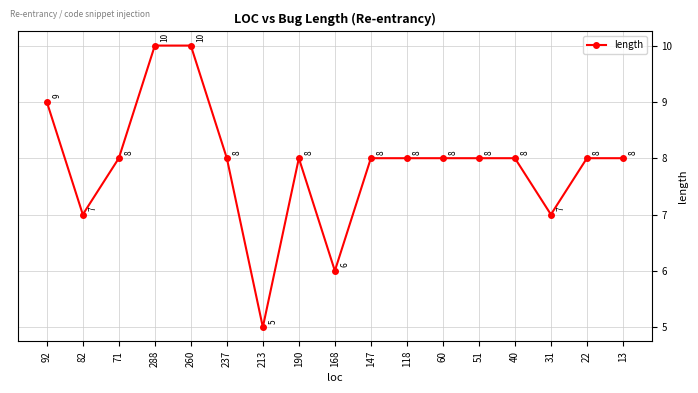

True or false: the data has more than 0 interior local peaks.

True